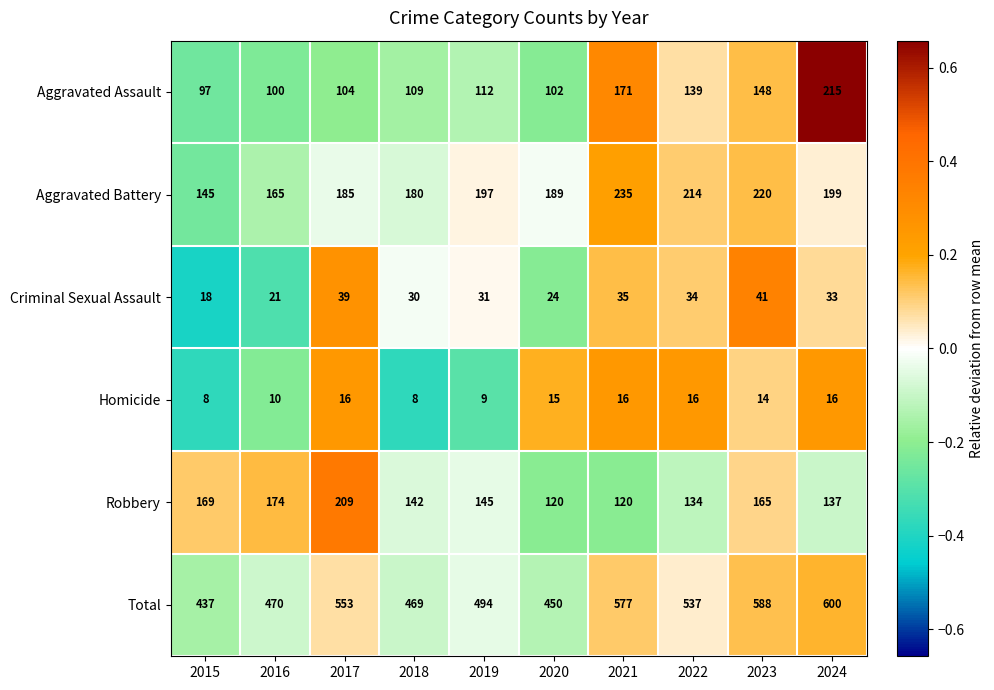

Where is Criminal Sexual Assault nearest to the value 29?

2018